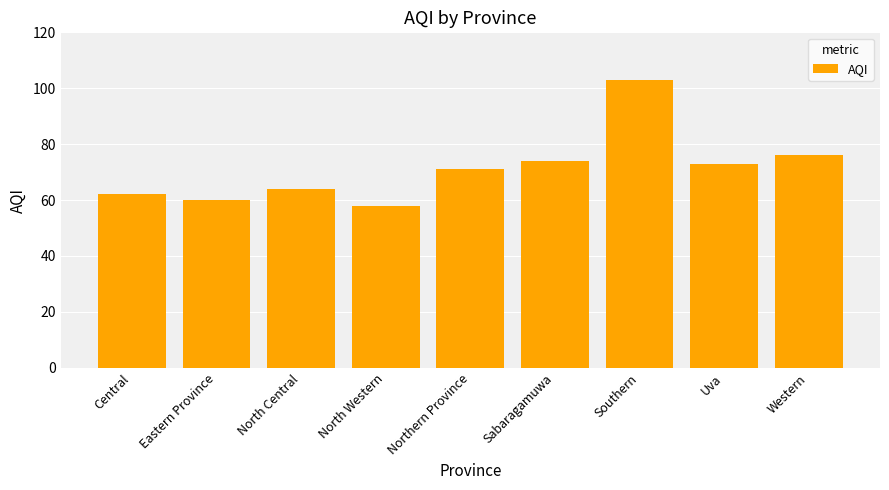

Rank the categories by value from highest to lowest.

Southern, Western, Sabaragamuwa, Uva, Northern Province, North Central, Central, Eastern Province, North Western